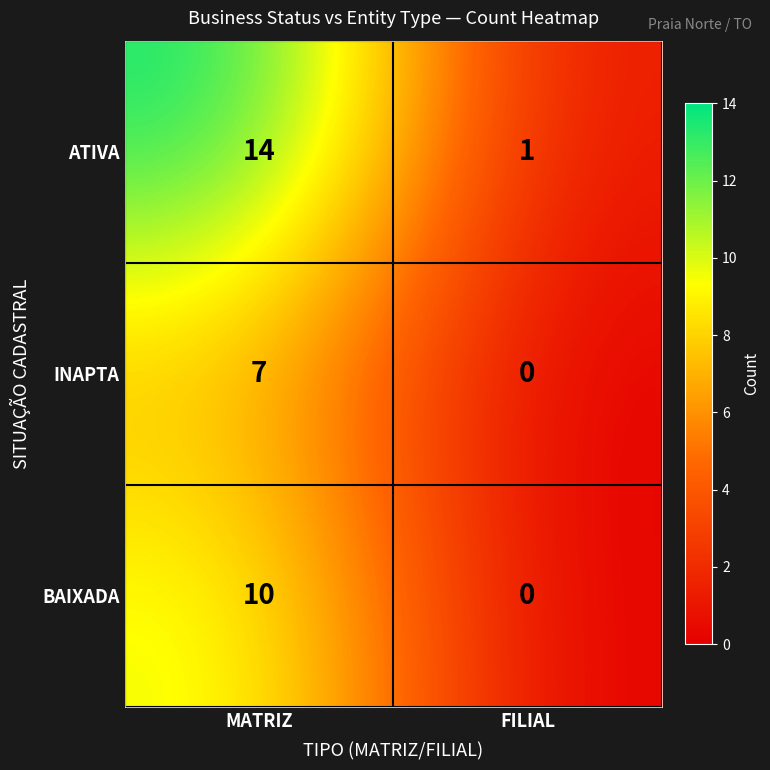

Reading right to left, what are all the values shown in this chart?

ATIVA: FILIAL=1	MATRIZ=14
INAPTA: FILIAL=0	MATRIZ=7
BAIXADA: FILIAL=0	MATRIZ=10